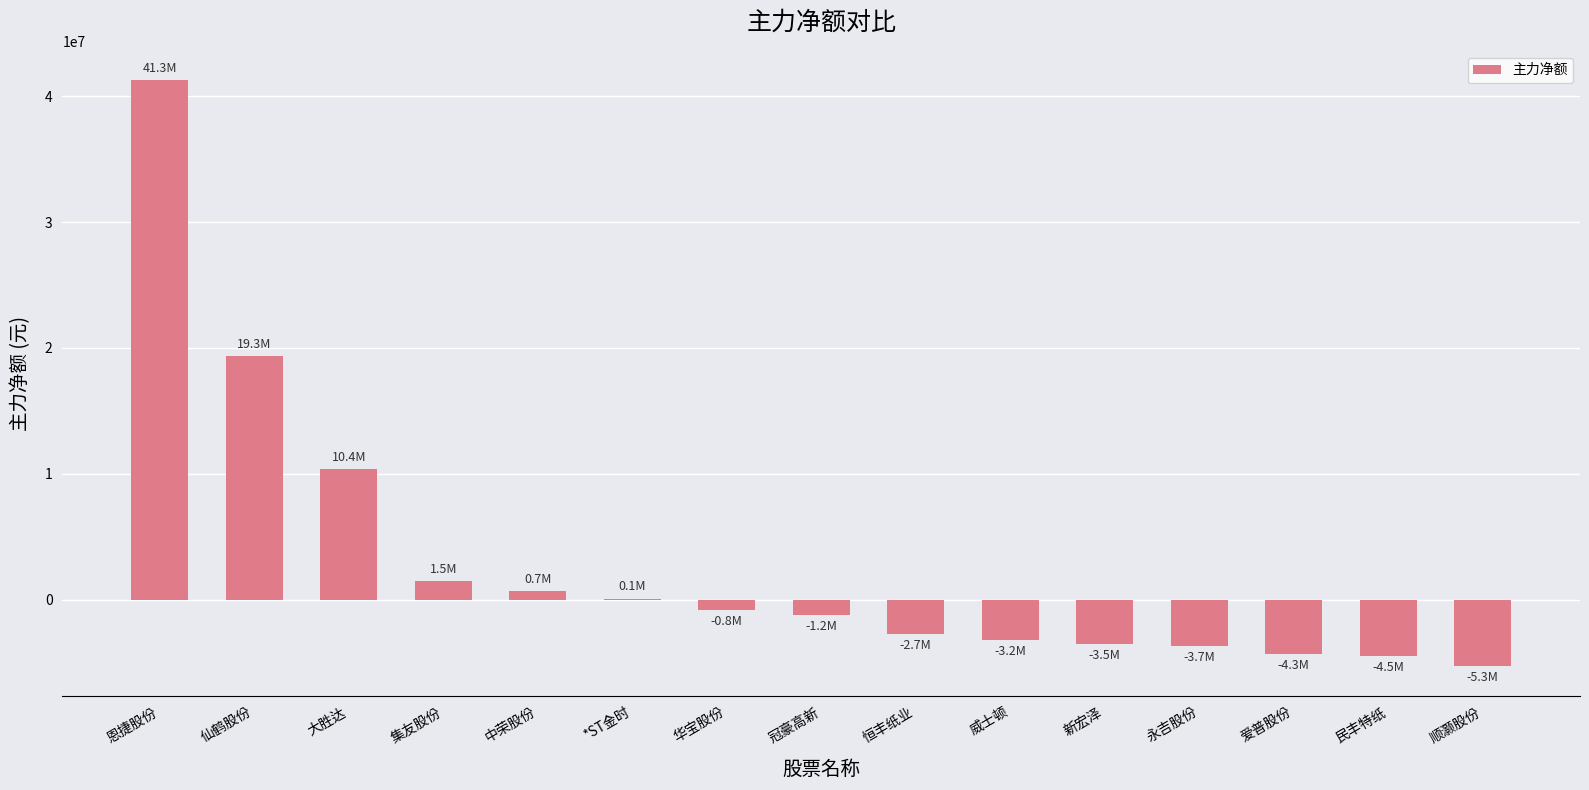

At which category does the chart reach its peak across all series?

恩捷股份